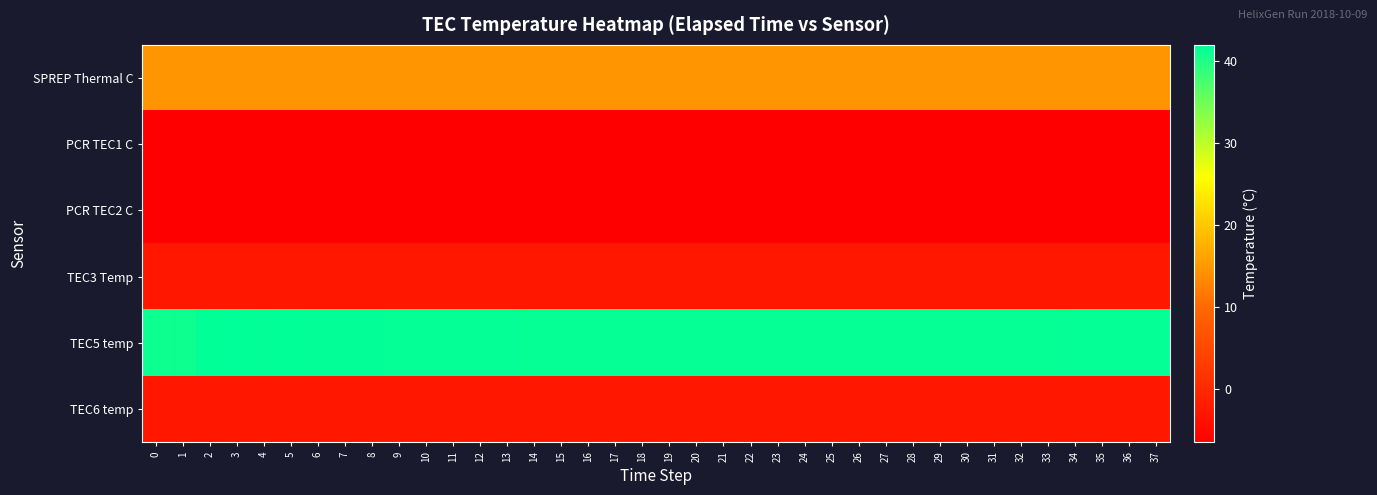

What is the spread (max minus min) of values at 9?

48.3